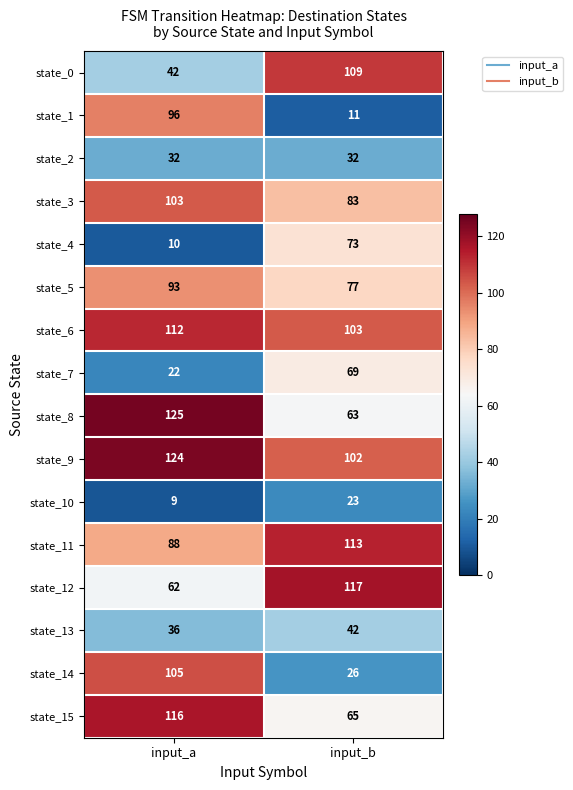

At which category does the chart reach its minimum across all series?

input_a